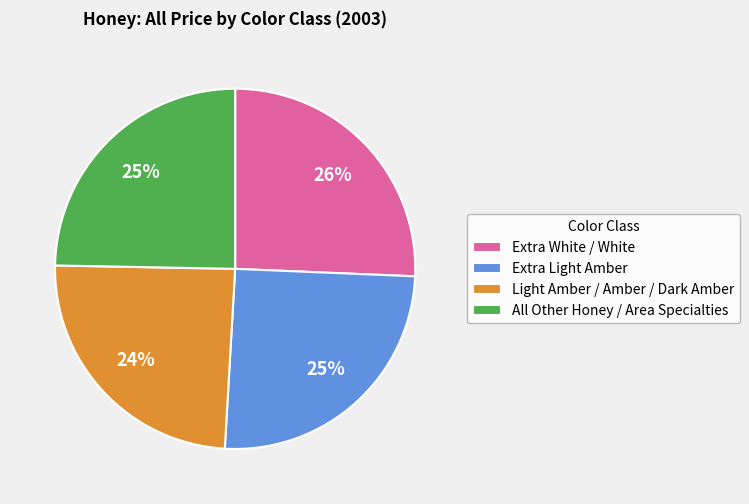

To the nearest percent, what percentage of the pie is Light Amber / Amber / Dark Amber?

24%